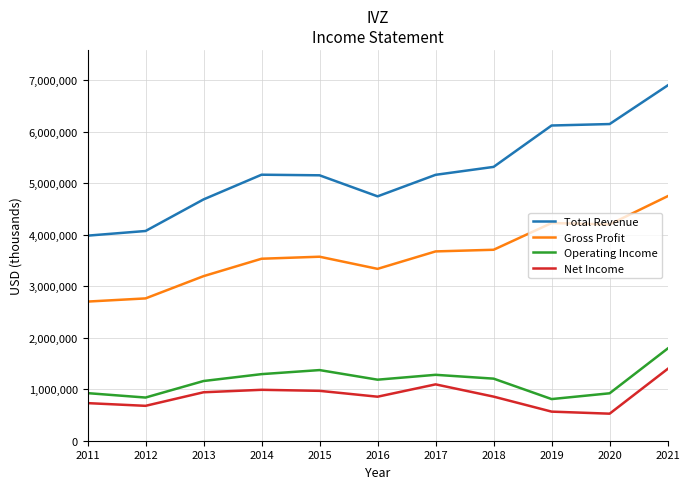

What is the sum of the Operating Income values at 2018 and 2019?

2013100